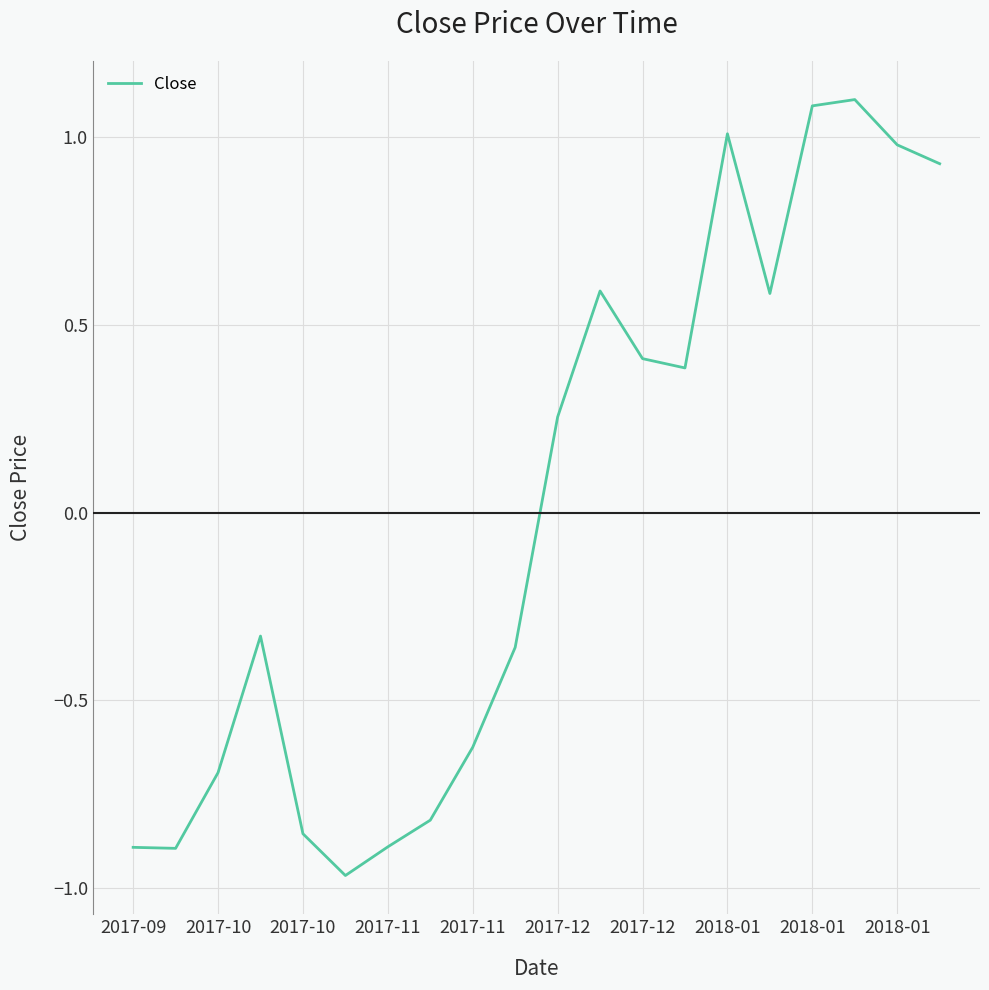

What is the greatest value displayed?

1.1